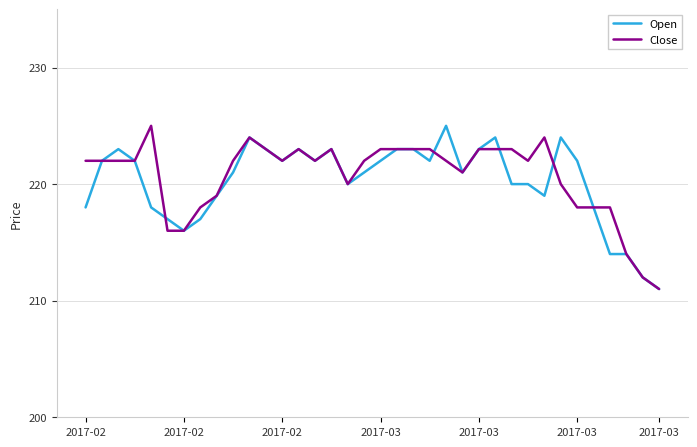

What is the minimum value shown in the chart?

211